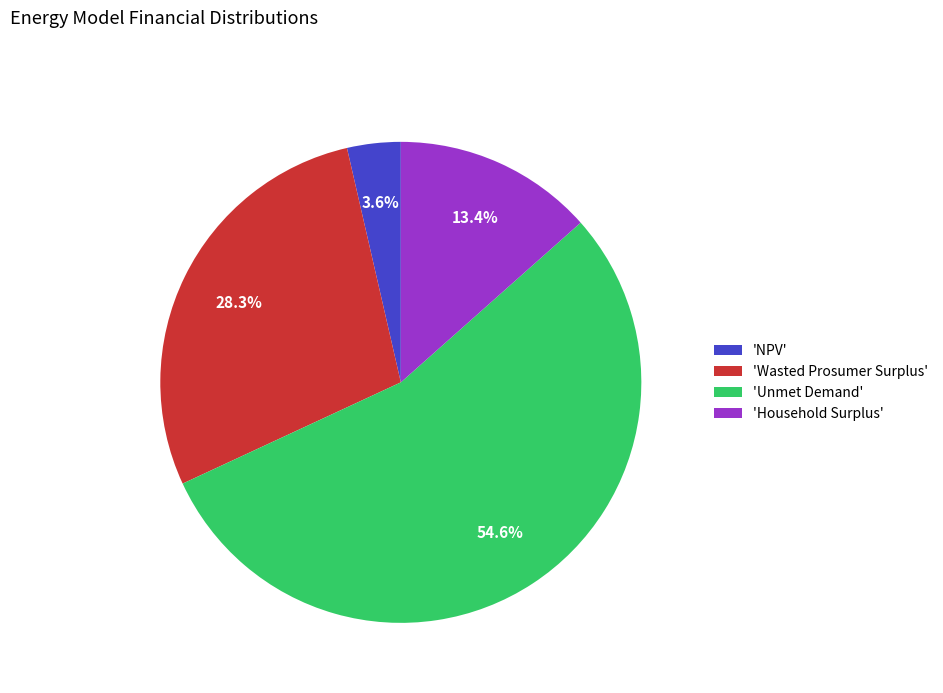

Approximately how many times larger is the value at 'Wasted Prosumer Surplus' compared to 'NPV'?

7.9